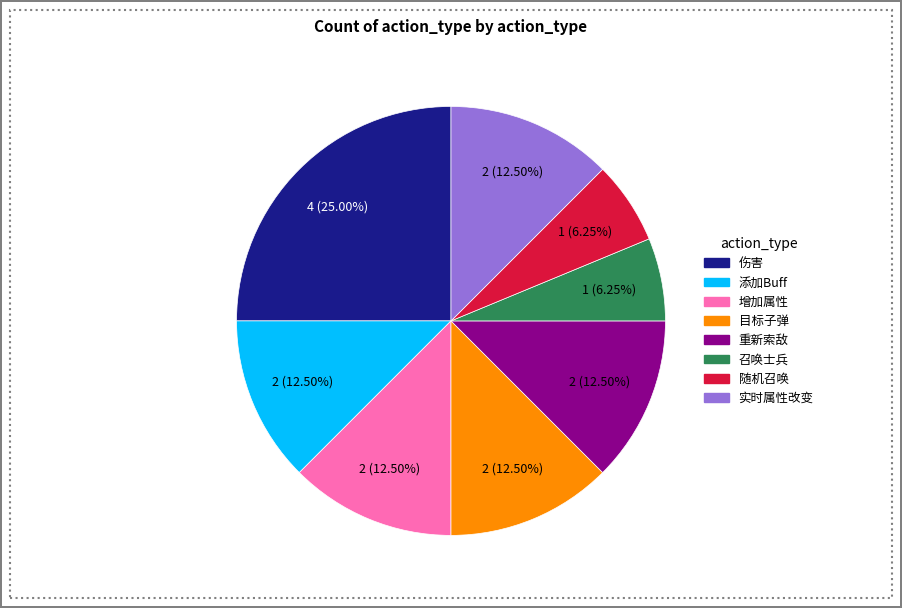

The 伤害 slice represents 11% of the pie. True or false?

False